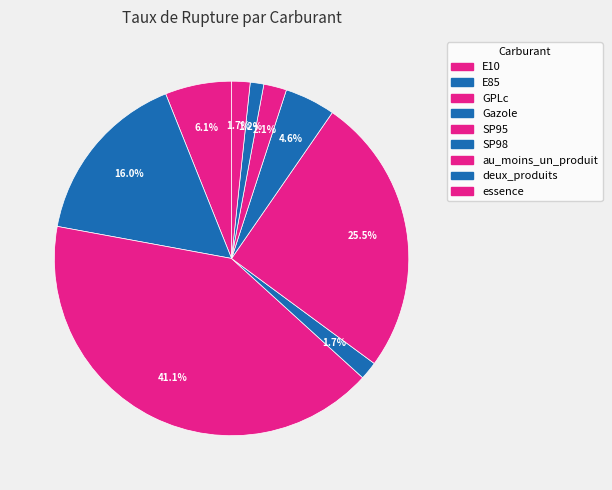

To the nearest percent, what portion does deux_produits represent?

1%